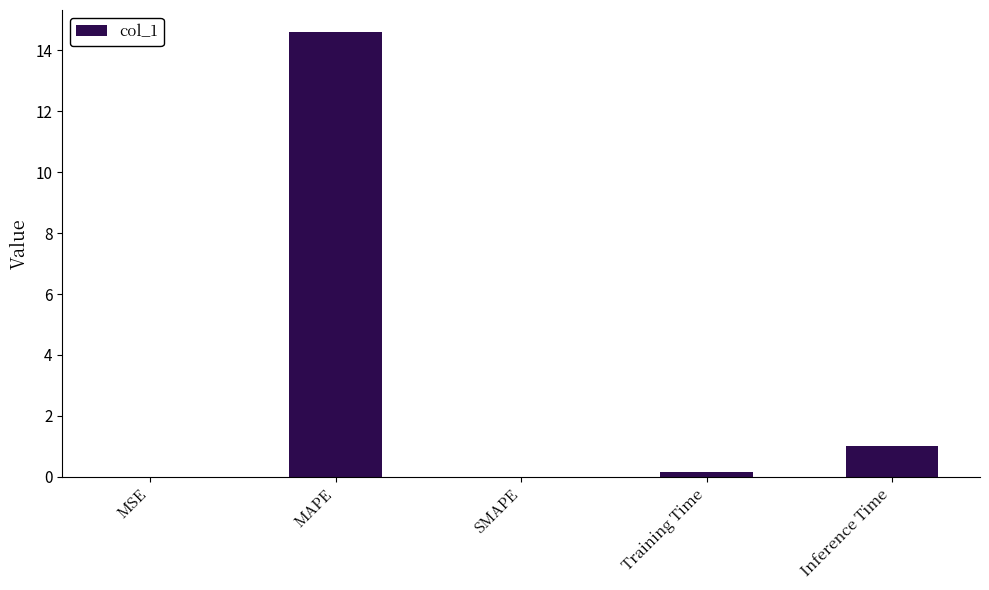

The value at MAPE is 14.6. True or false?

True